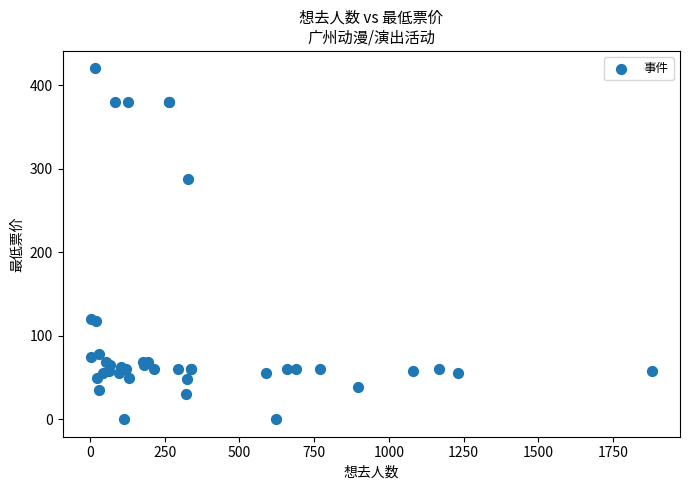

What Y value in the scatter plot is closest to 210?

288.0